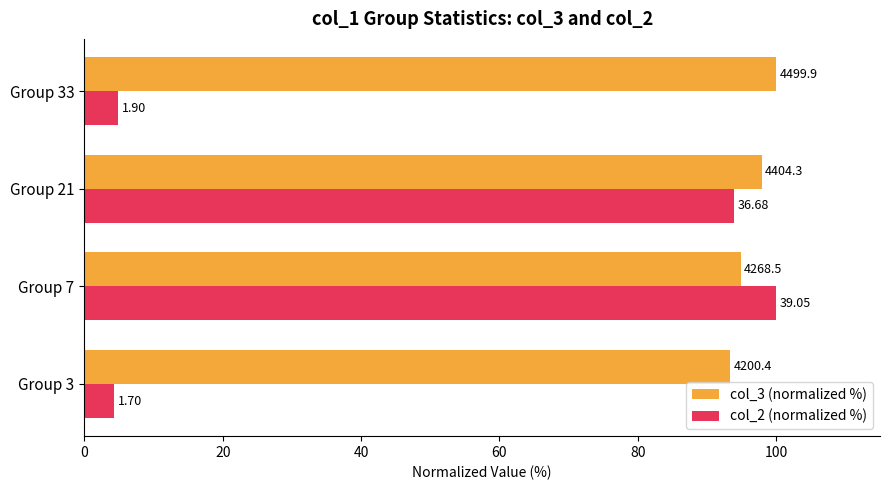

What are all the series names shown in the legend?

col_3 (normalized %), col_2 (normalized %)